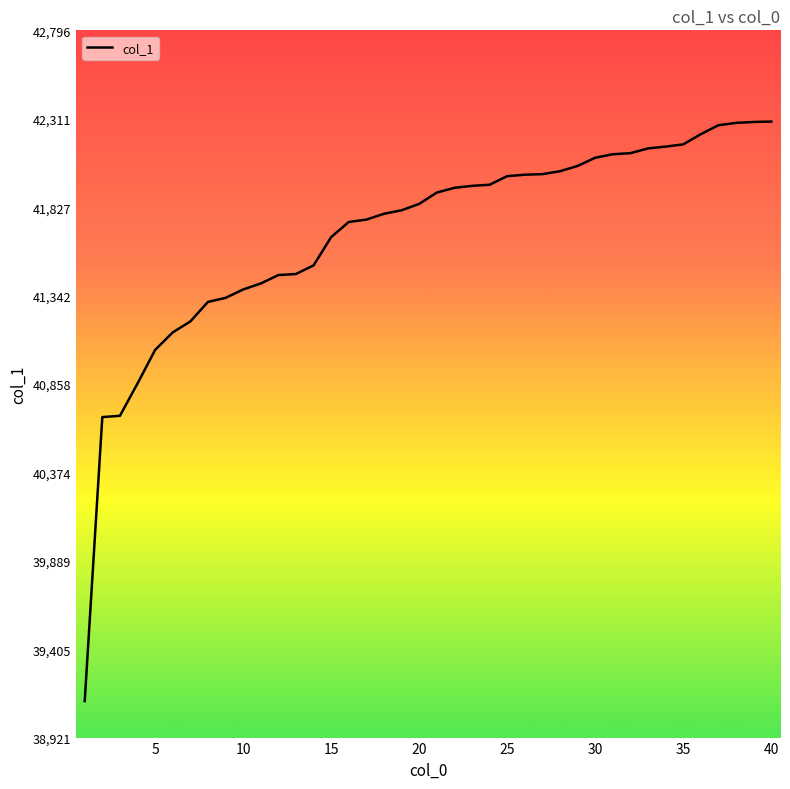

What is the greatest value displayed?

42296